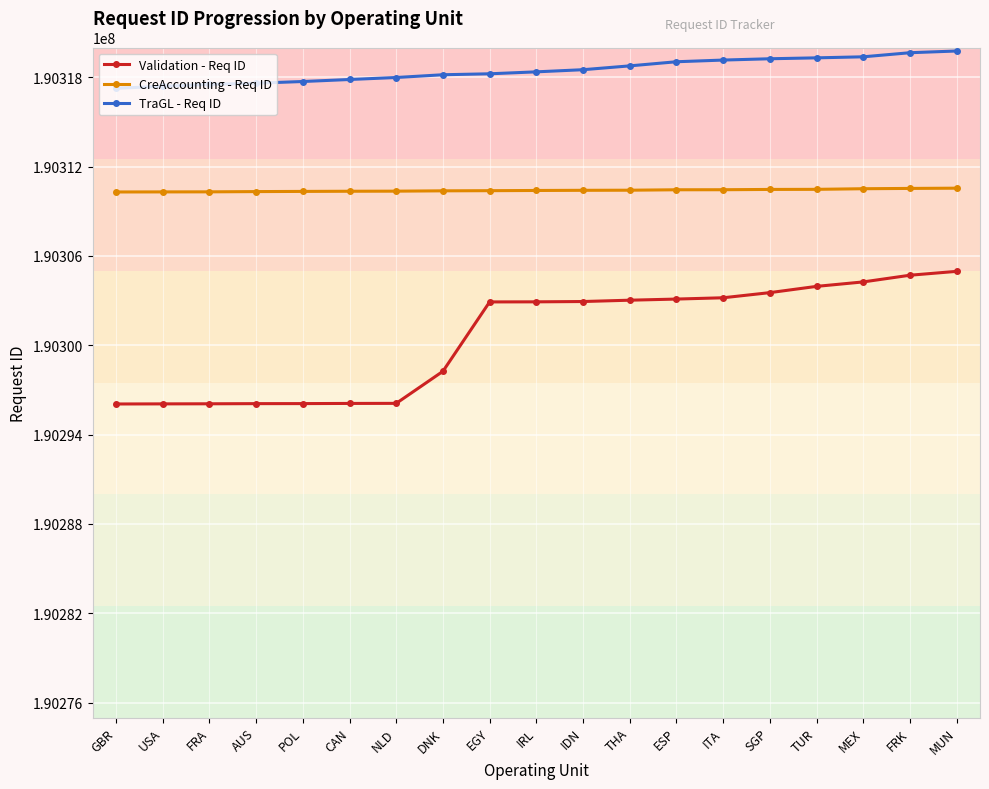

What is the difference between the maximum and second lowest values in the CreAccounting - Req ID series?

250